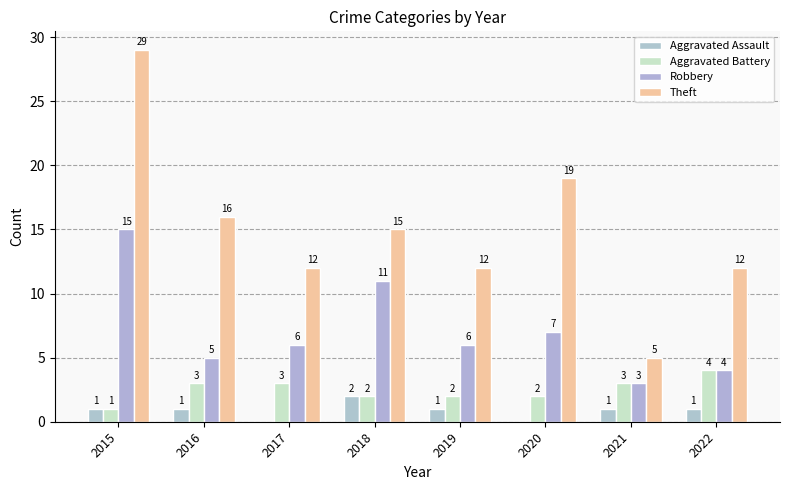

Reading left to right, transcribe all the data shown in this chart.

Aggravated Assault: 2015=1	2016=1	2017=0	2018=2	2019=1	2020=0	2021=1	2022=1
Aggravated Battery: 2015=1	2016=3	2017=3	2018=2	2019=2	2020=2	2021=3	2022=4
Robbery: 2015=15	2016=5	2017=6	2018=11	2019=6	2020=7	2021=3	2022=4
Theft: 2015=29	2016=16	2017=12	2018=15	2019=12	2020=19	2021=5	2022=12